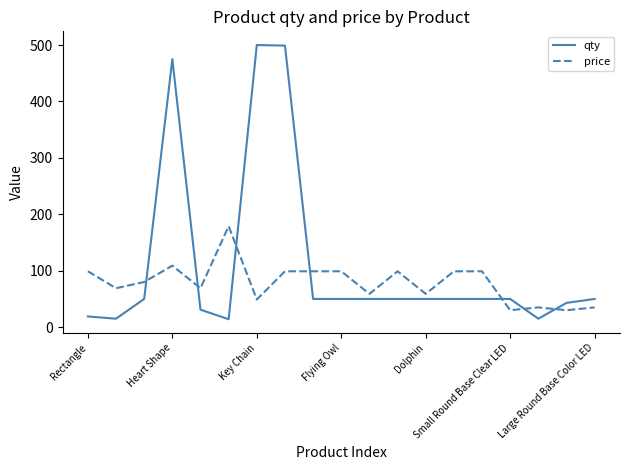

Which series ends up on top after the final intersection of qty and price?

qty